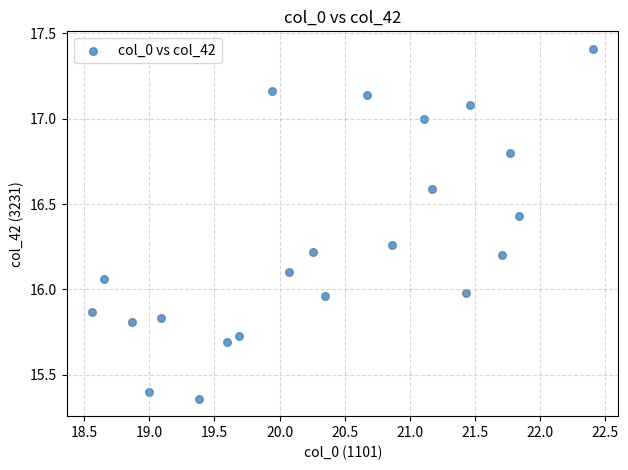

How many data points are displayed?

22